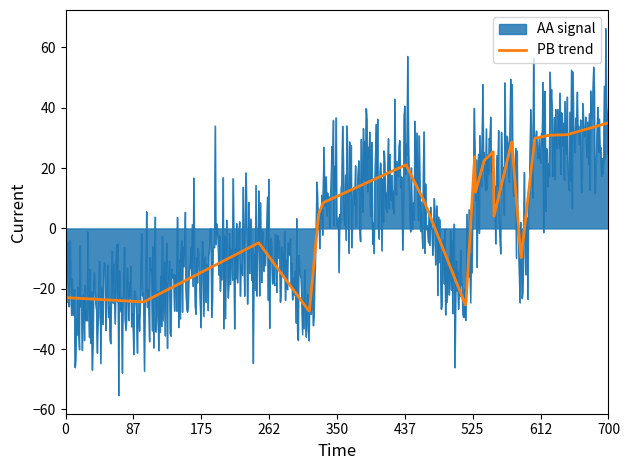

What is the smallest value displayed?

-55.3